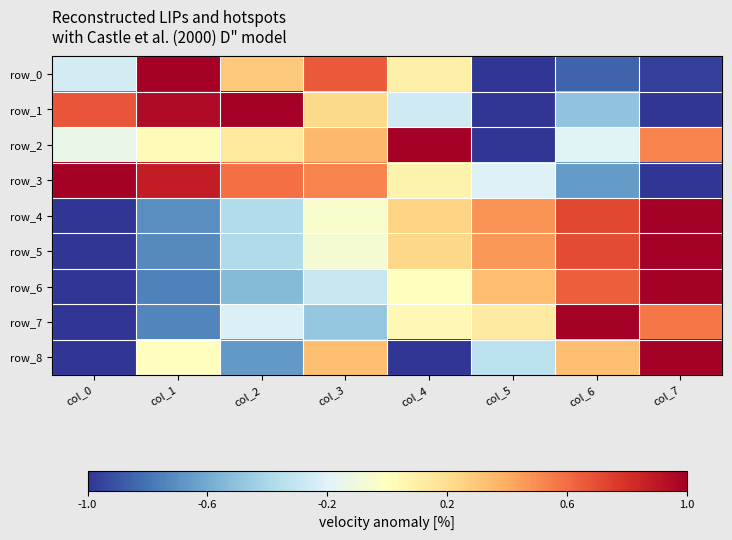

Is the value of row_1 at col_2 greater than the value of row_3 at col_7?

Yes